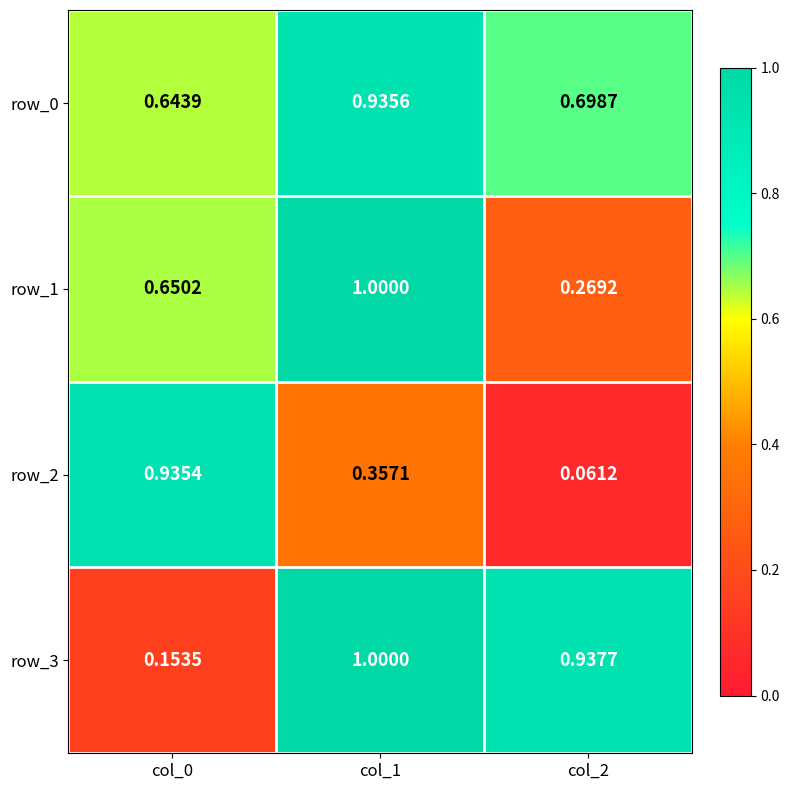

Is the value of row_2 at col_0 greater than the value of row_0 at col_2?

Yes